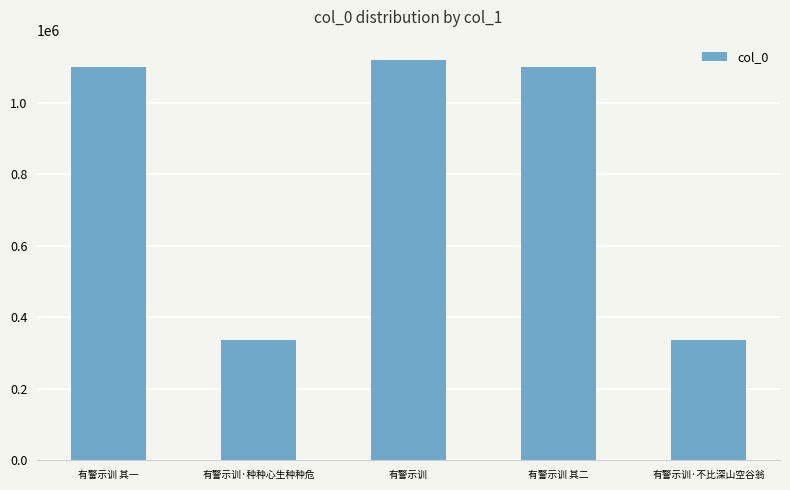

What is the maximum value shown in the chart?

1121258